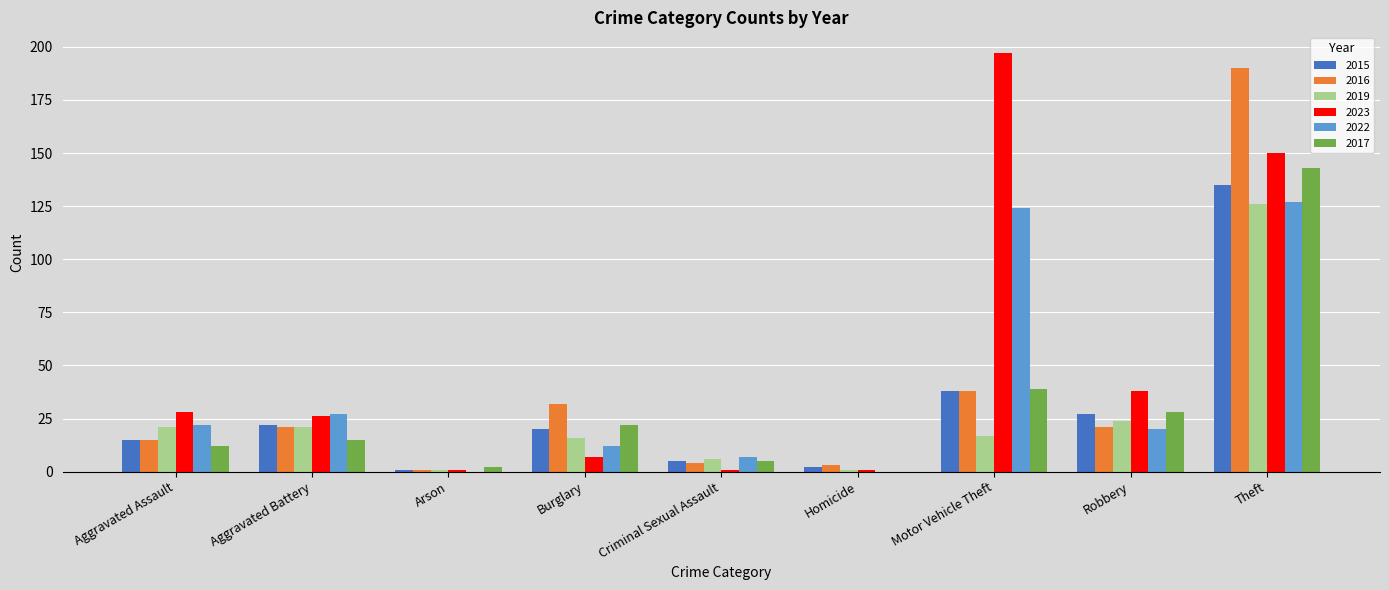

Which series has the largest total across all categories?

2023